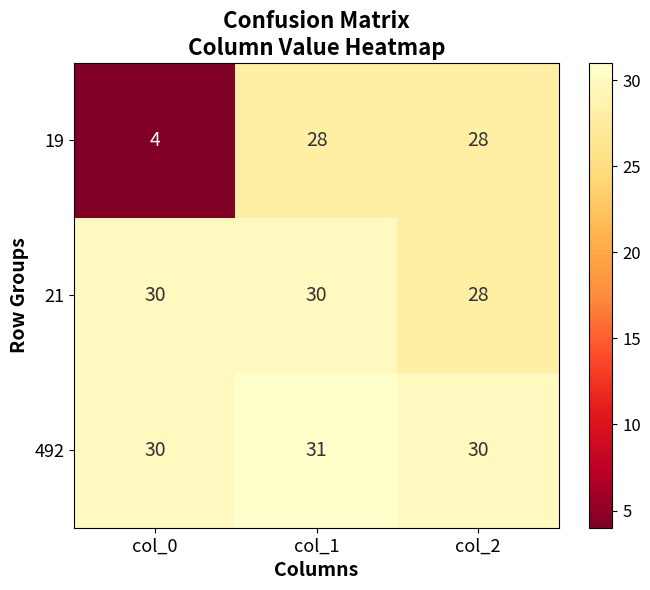

True or false: 21 has a value of 30 at col_1.

True